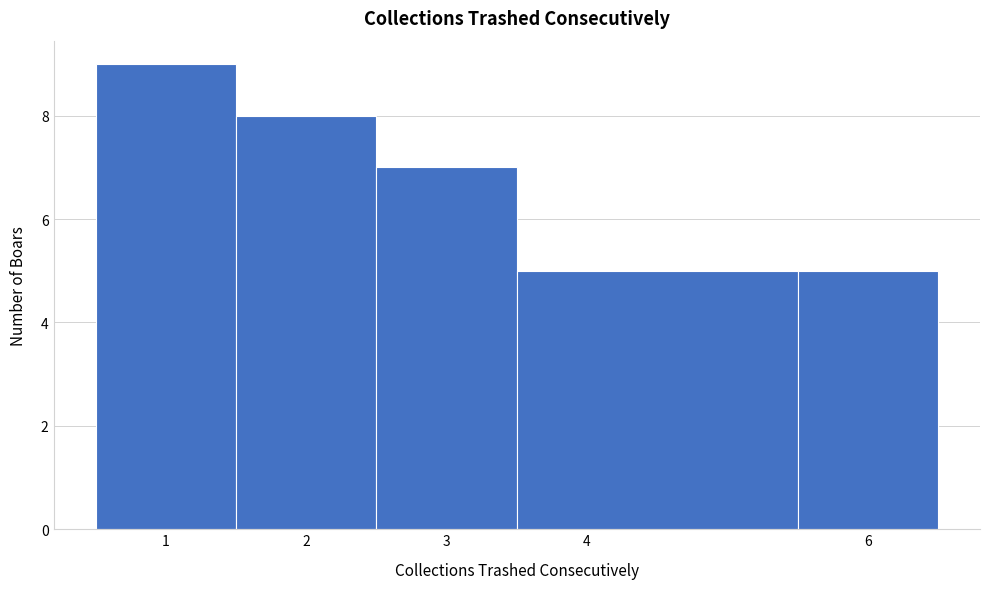

What is the height of the bar covering 5.5 to 6.5 on the x-axis? The values are not printed on the chart, so give them approximately, as read against the axis.

5